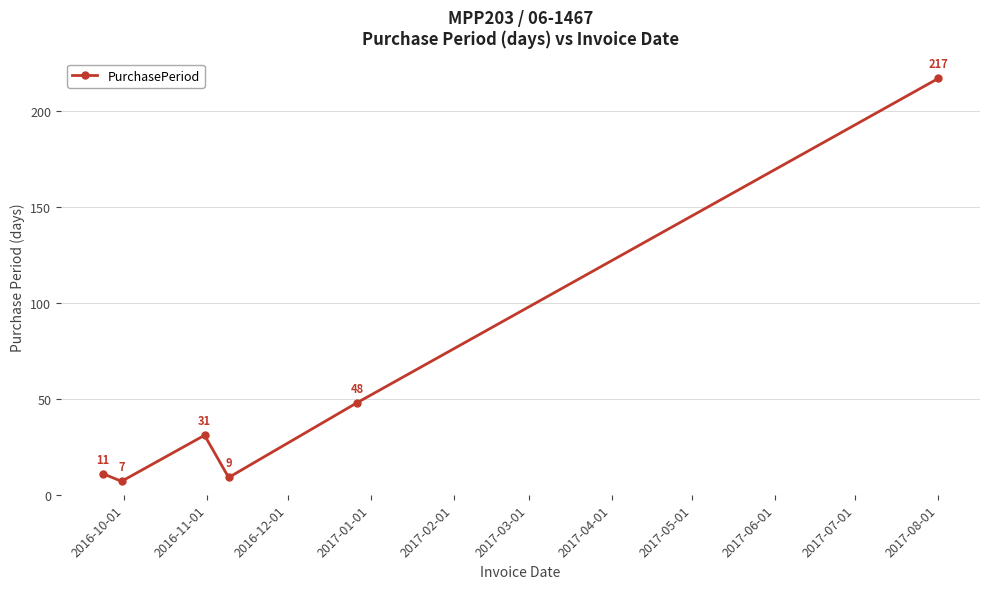

True or false: the data has more than 0 interior local peaks.

True